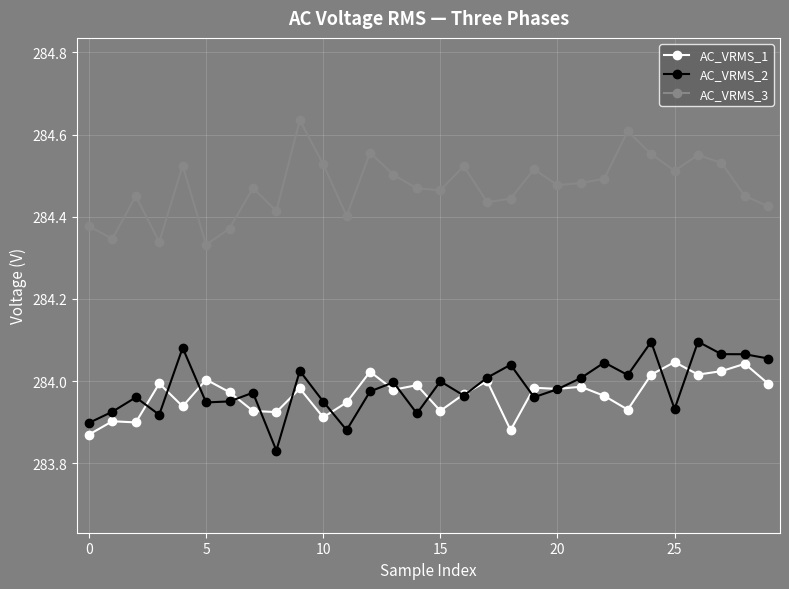

Count the number of categories in the chart.

30